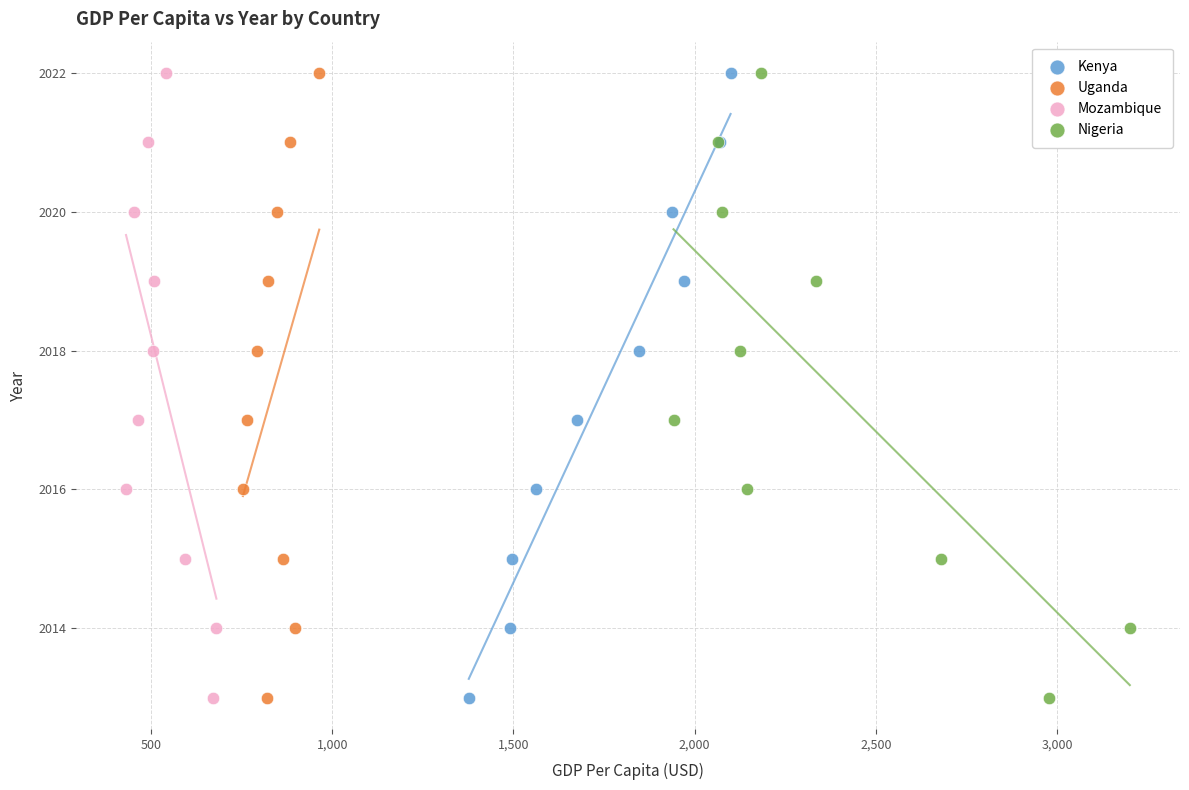

What are all the series names shown in the legend?

Kenya, Uganda, Mozambique, Nigeria